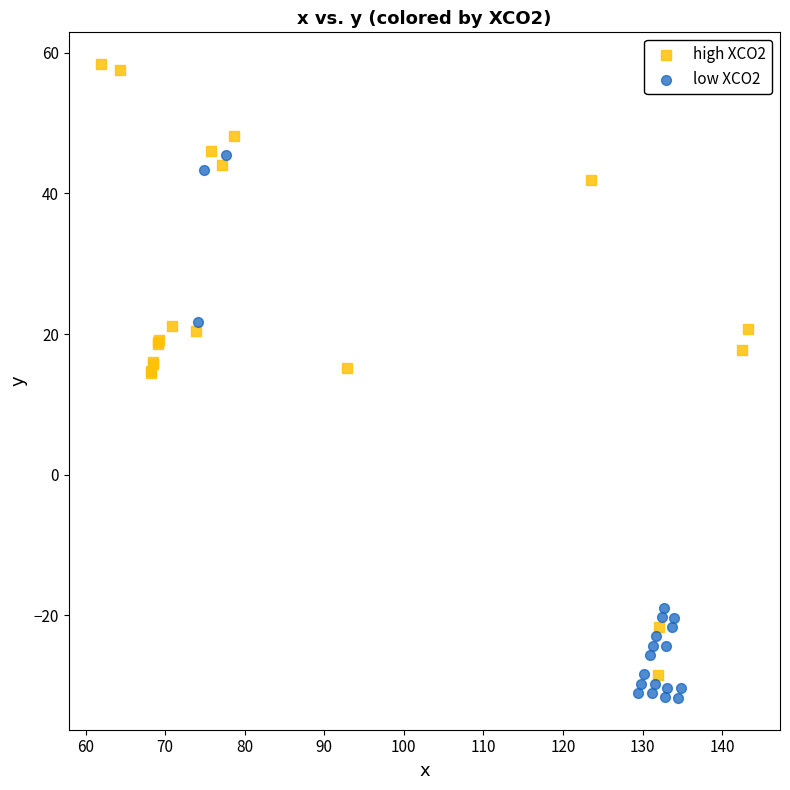

Which series has the widest spread of Y values?

high XCO2